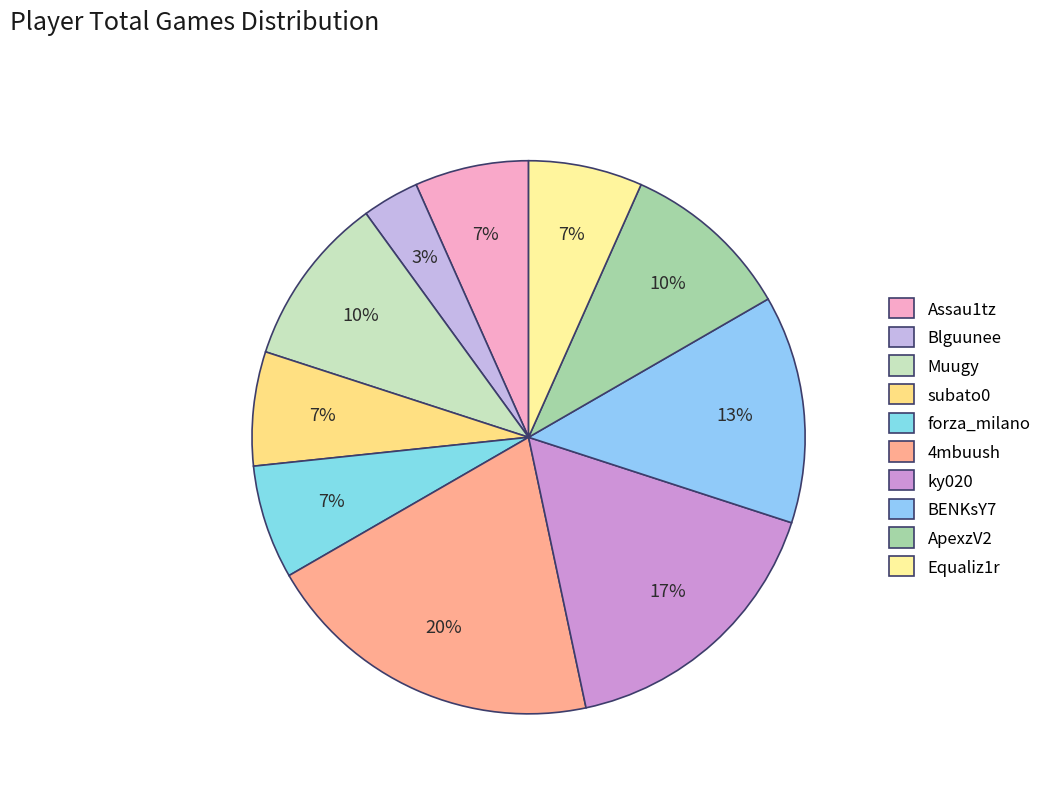

To the nearest percent, what is the average slice percentage?

10%